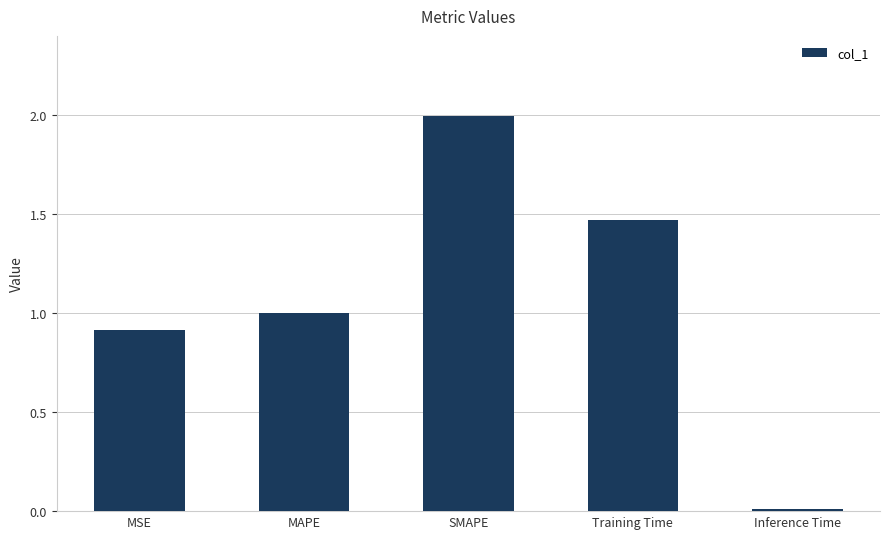

Are the bars horizontal?

No